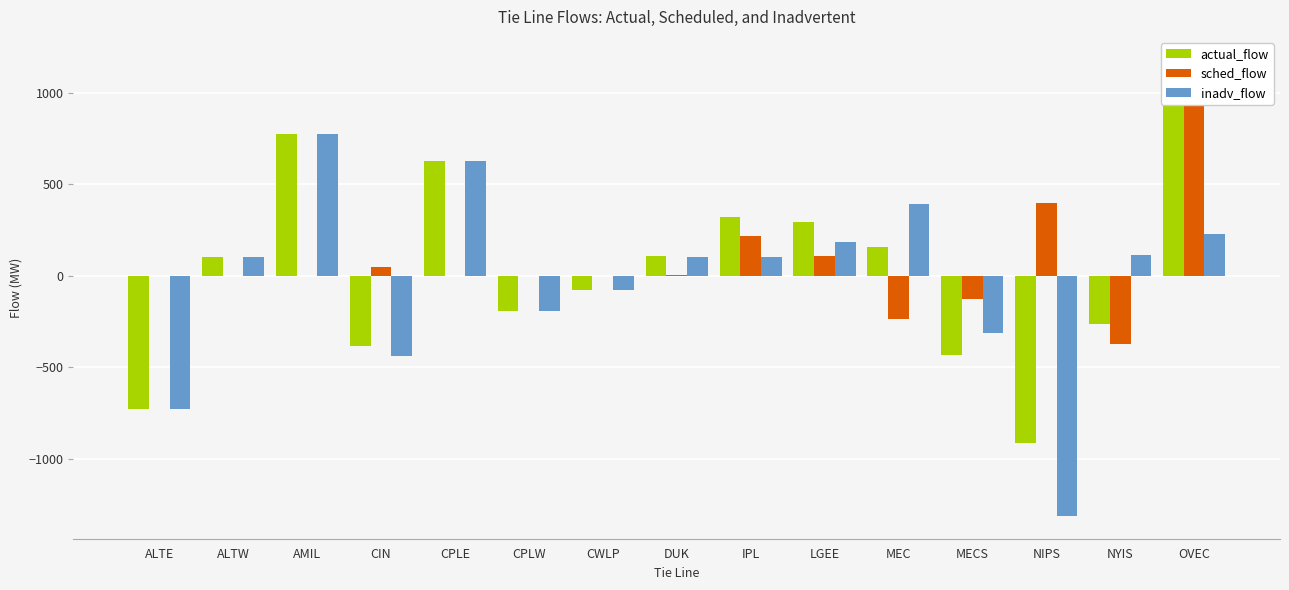

Is the value of actual_flow at MECS greater than the value of inadv_flow at ALTW?

No